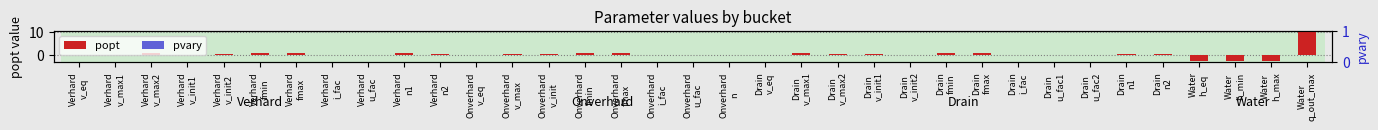

Rank the series at Water
h_min from highest to lowest value.

pvary, popt